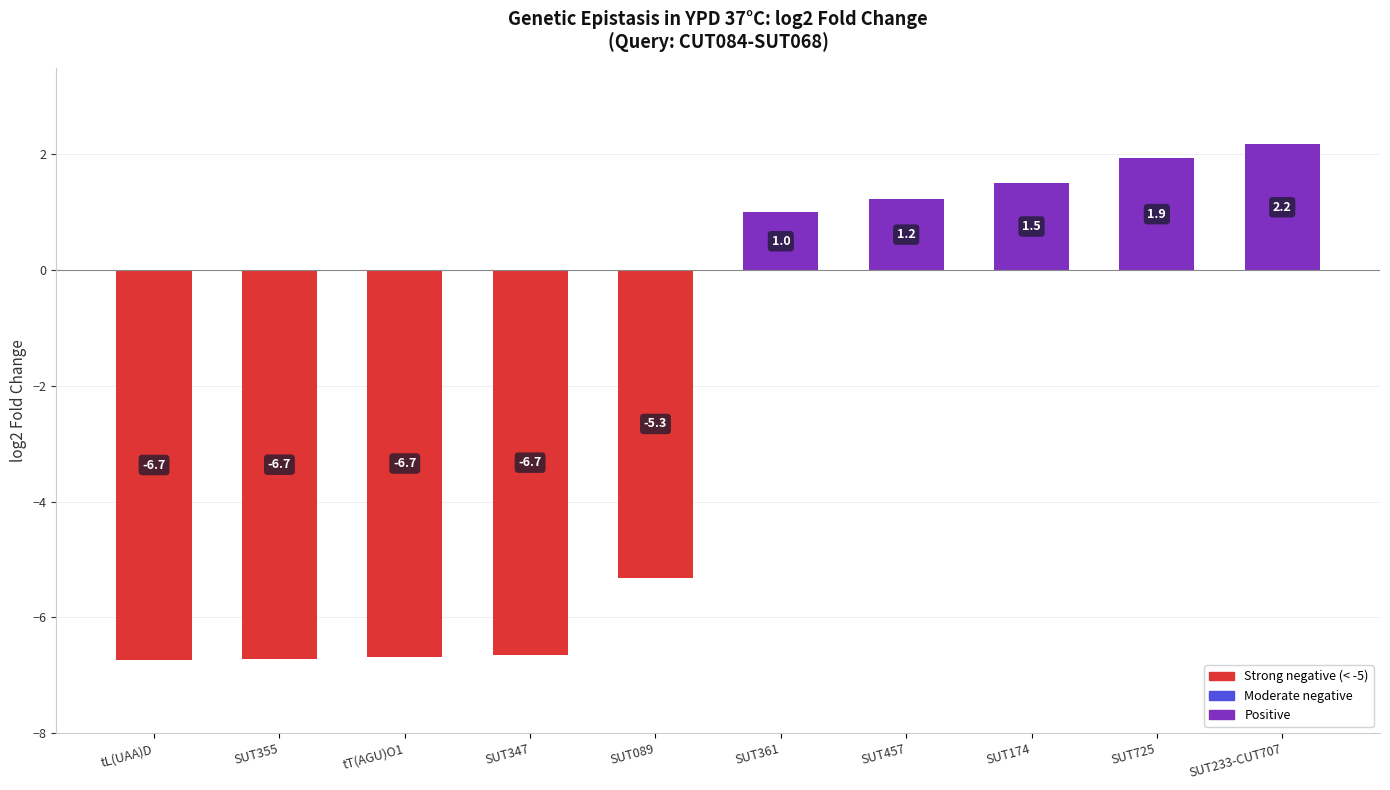

What is the label of the 10th bar from the right?

tL(UAA)D